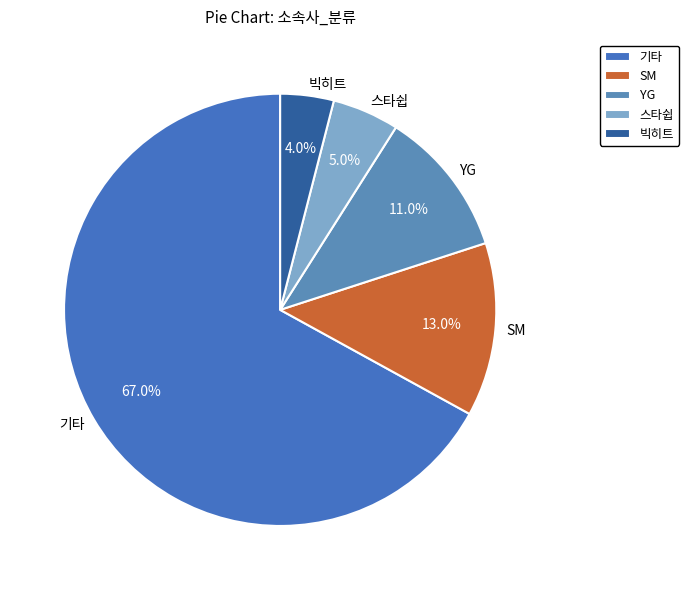

To the nearest percent, what percentage of the pie is YG?

11%